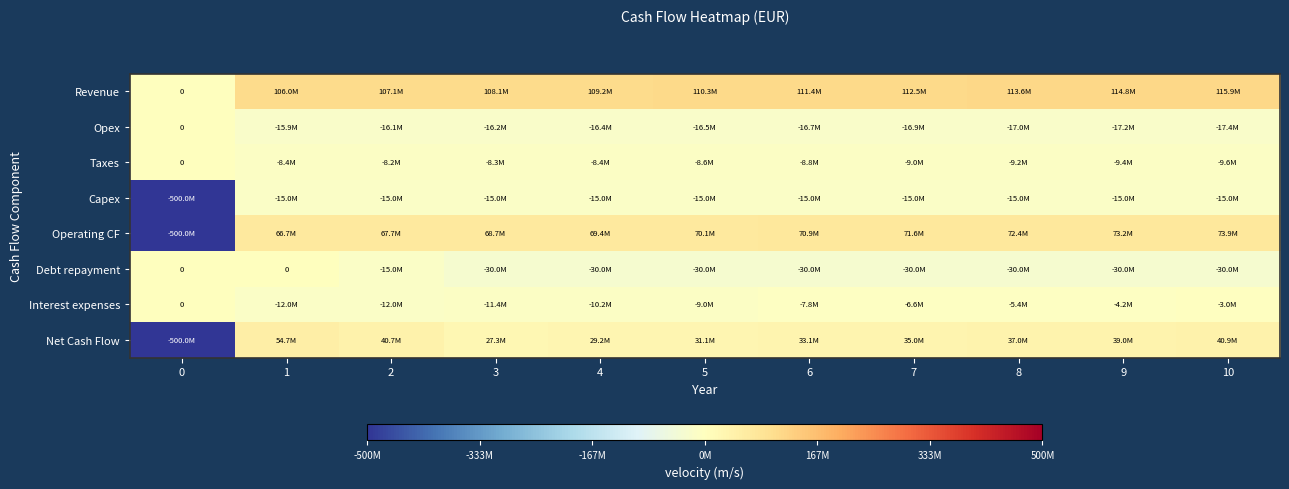

How many distinct data groups are displayed?

8